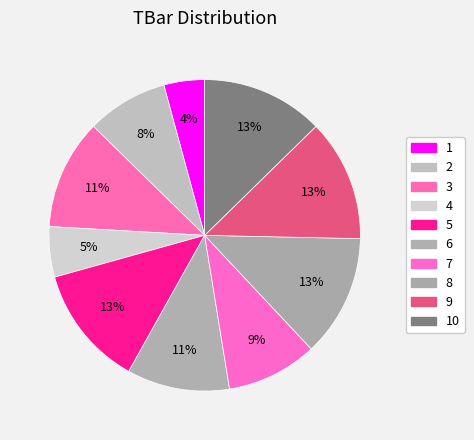

What is the change in value from 1 to 10?

+10.0